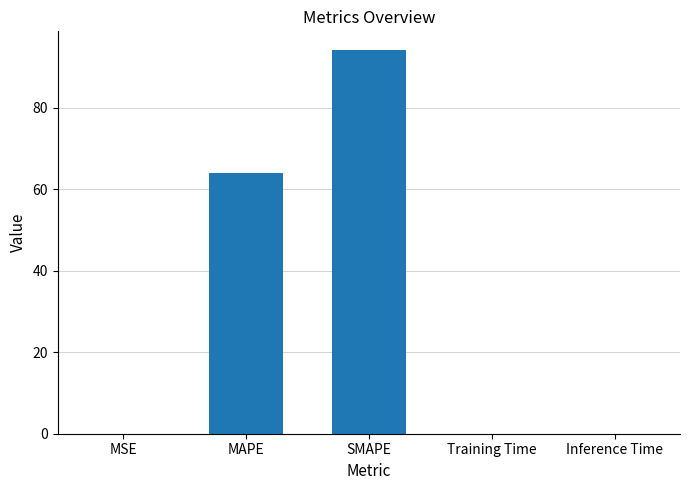

What is the sum of all values?

158.2